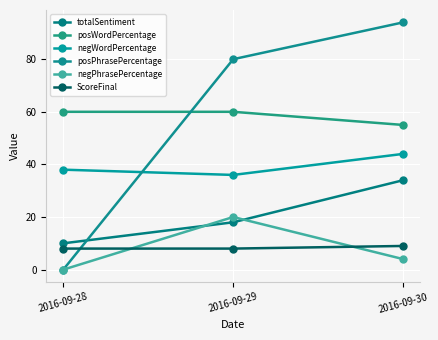

Which series has the largest total across all categories?

posWordPercentage